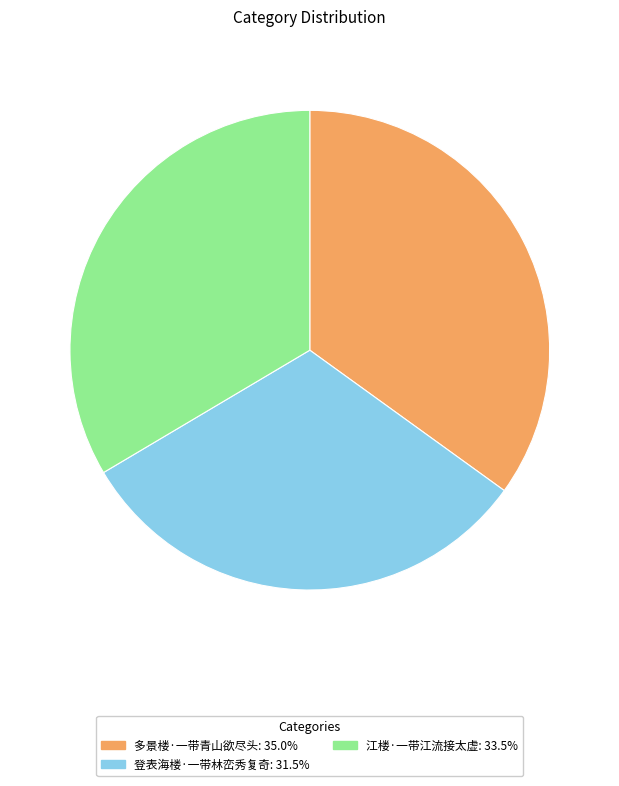

Which slice is the smallest?

登表海楼·一带林峦秀复奇